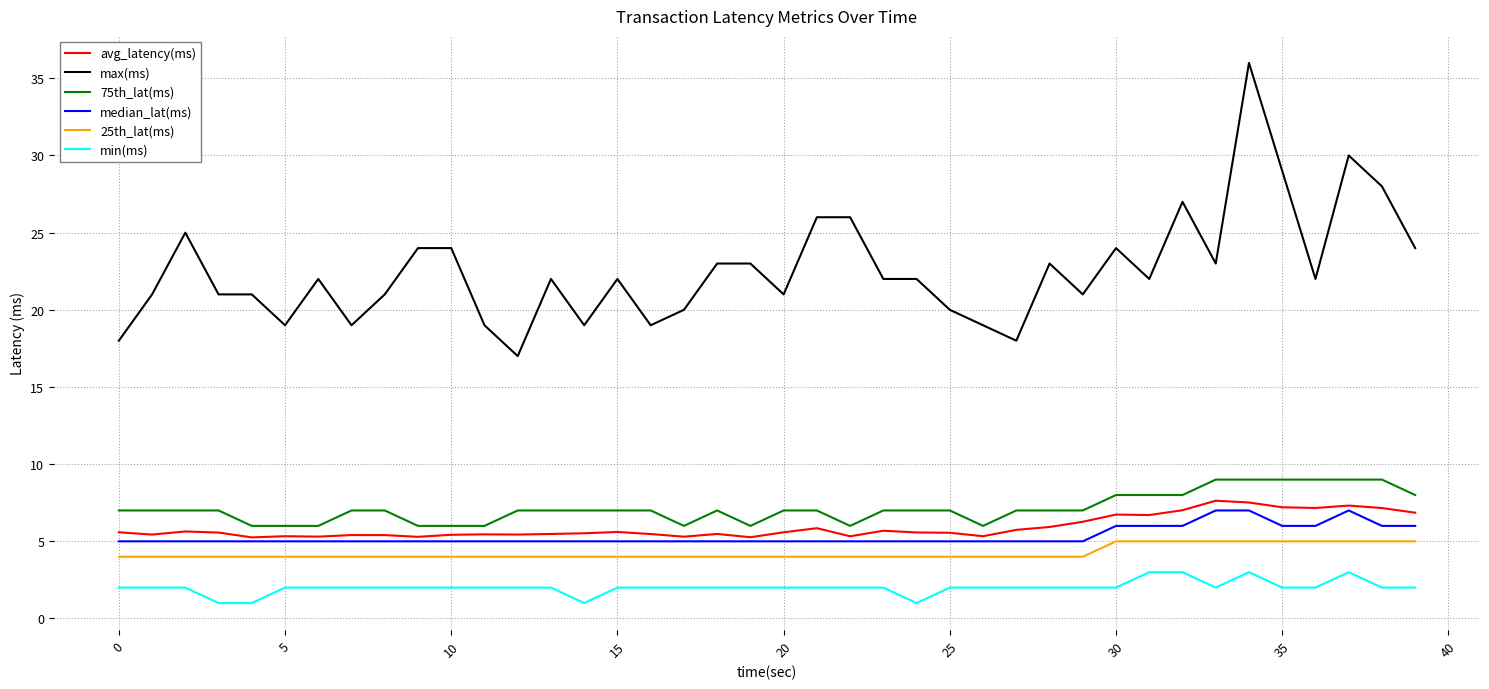

Count the min(ms) values in the range 2 to 3.

36